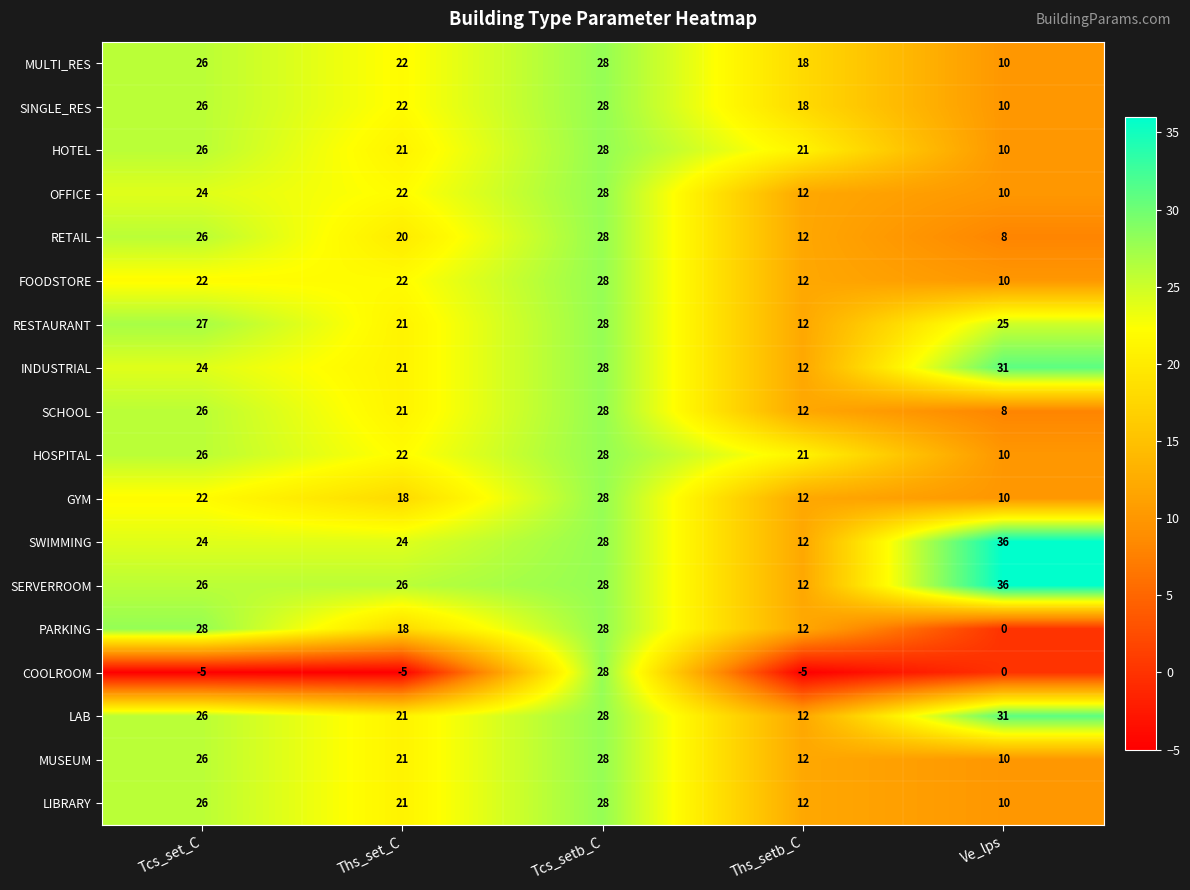

Read the HOSPITAL value at Ths_setb_C, to the nearest 10.

20